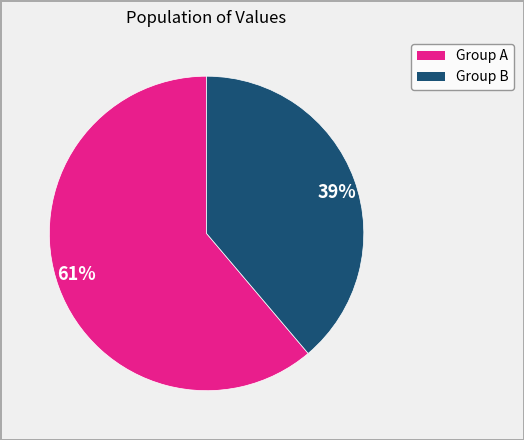

Which category has the biggest portion of the pie?

61%